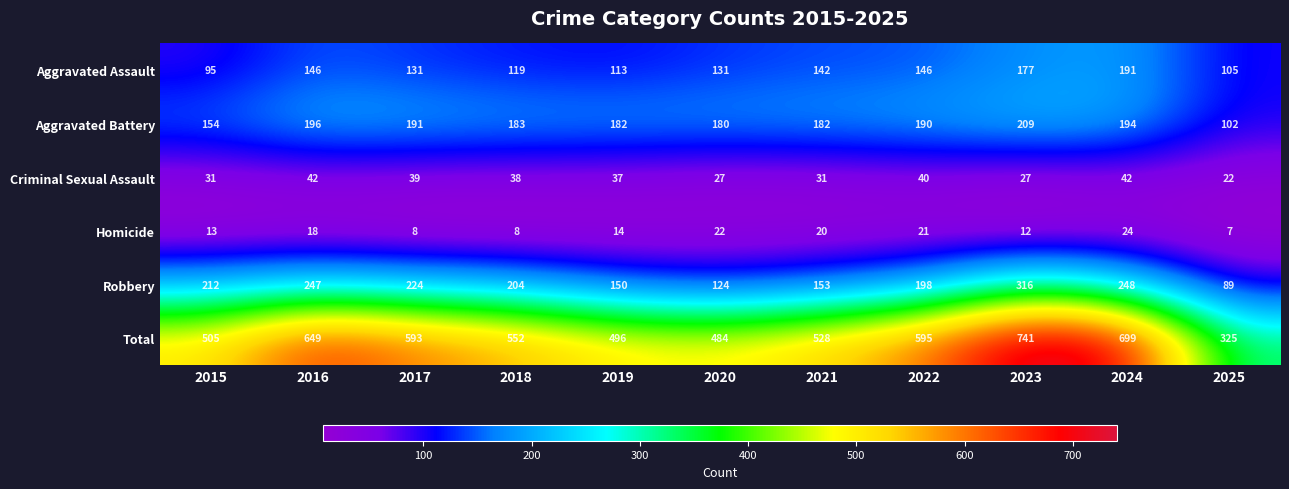

True or false: Criminal Sexual Assault has a value of 40 at 2023.

False